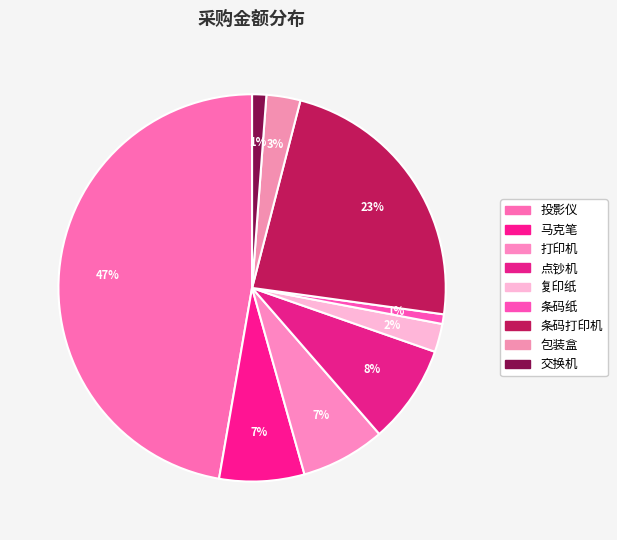

To the nearest percent, what is the difference between the 复印纸 and 马克笔 slice percentages?

5%